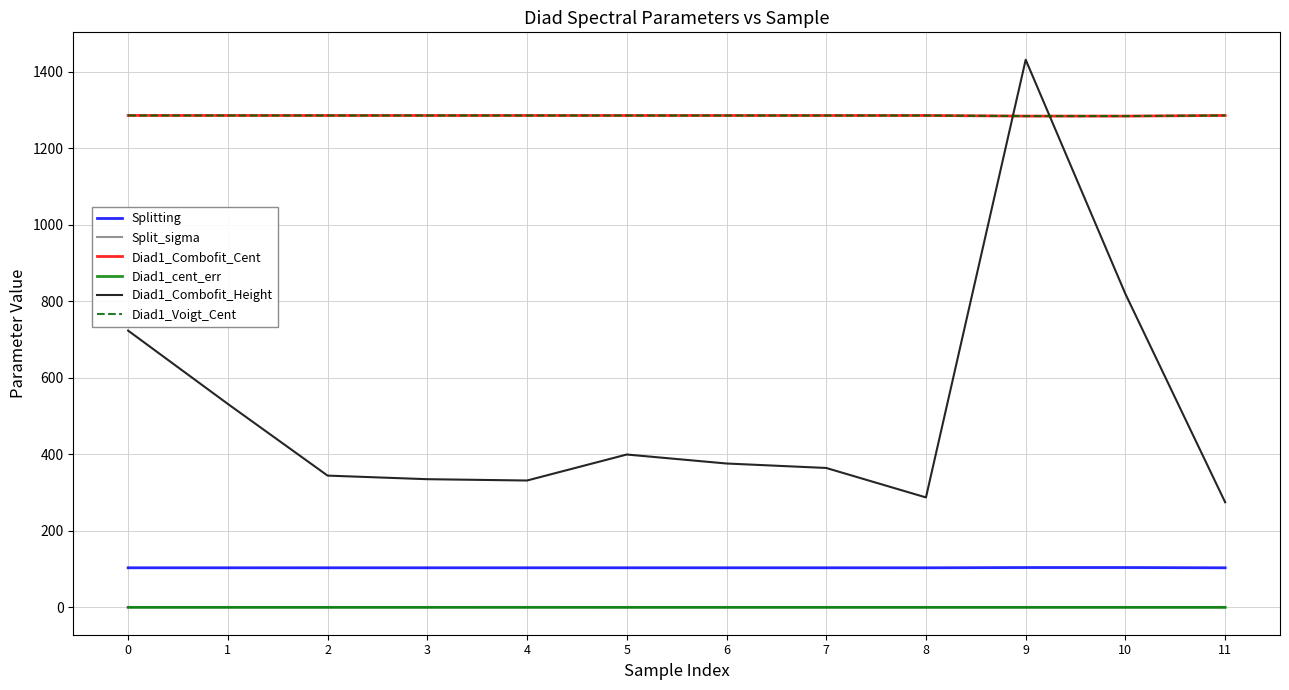

Is the value of Split_sigma at 5 greater than the value of Diad1_Voigt_Cent at 2?

No